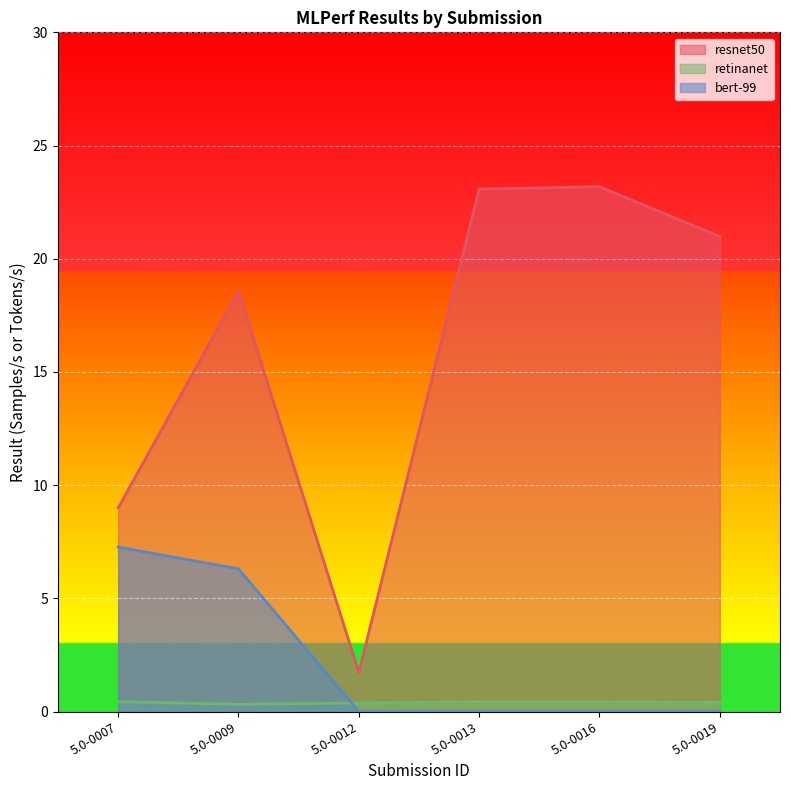

Between 5.0-0012 and 5.0-0016, which is larger?

5.0-0016